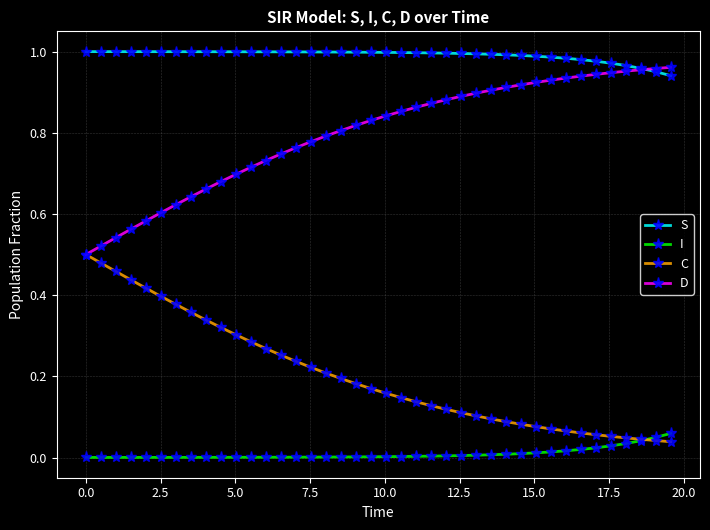

How many lines are shown in the chart?

4